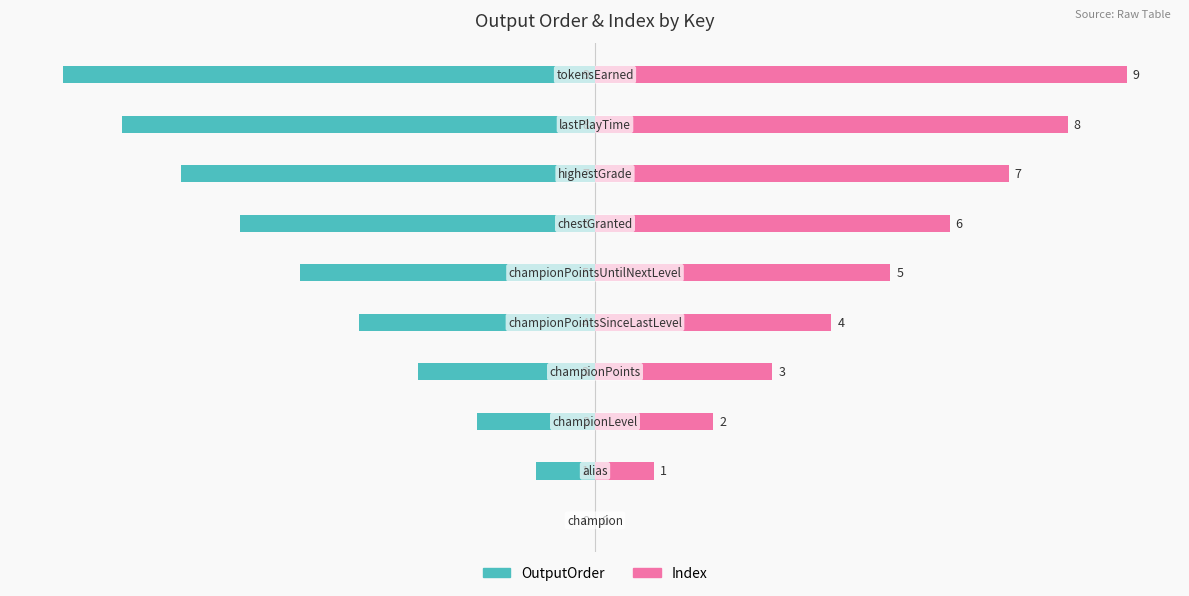

What is the greatest value displayed?

9